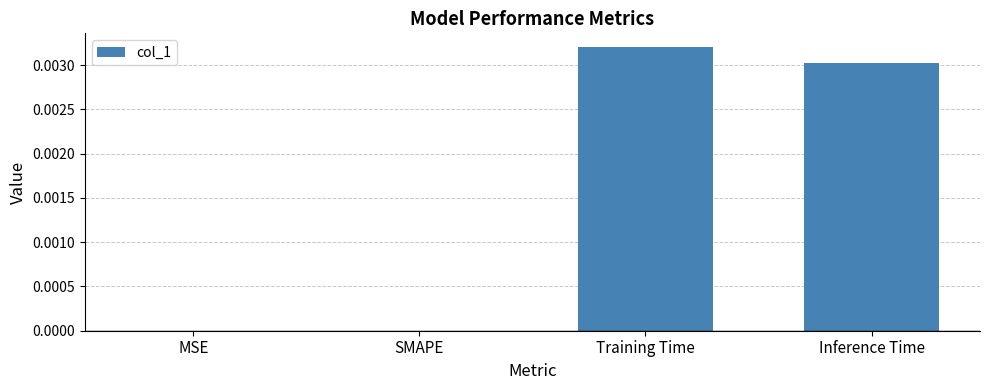

How many values are between 0 and 1?

4